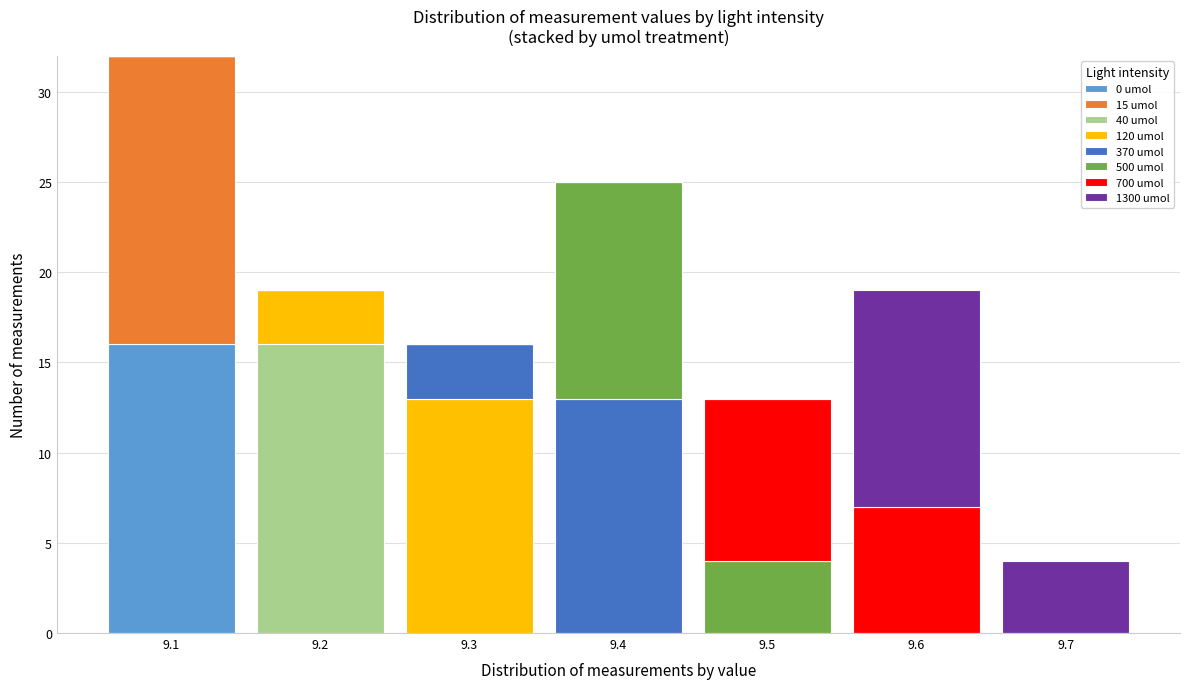

At which category is the sum across all series the highest?

9.1